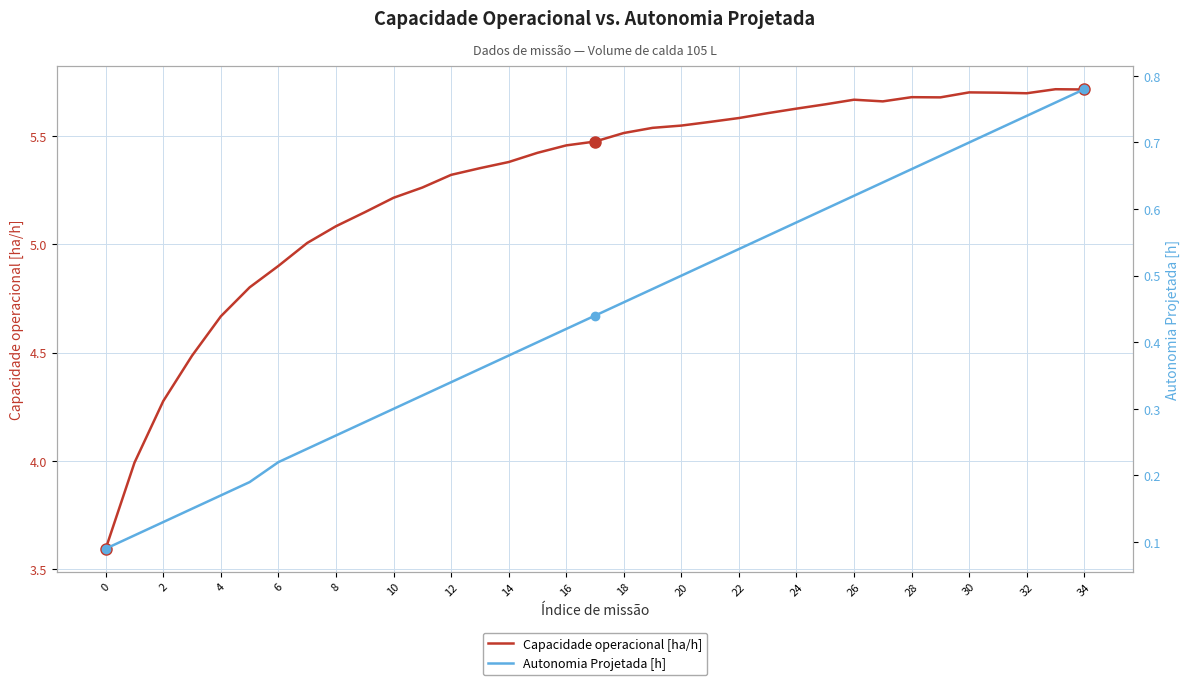

At how many categories does at least one series exceed 0?

35